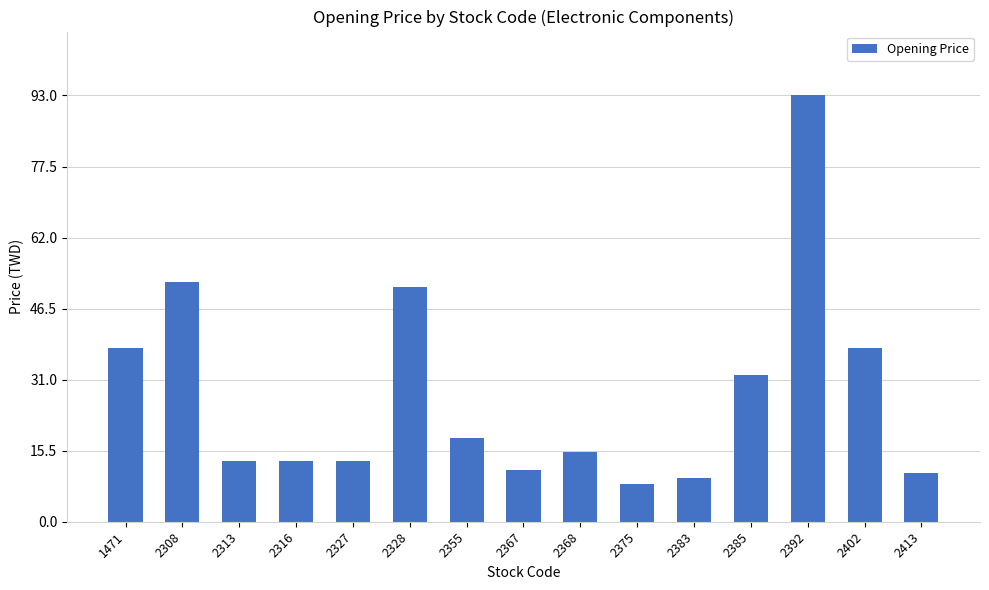

How many distinct data groups are displayed?

1